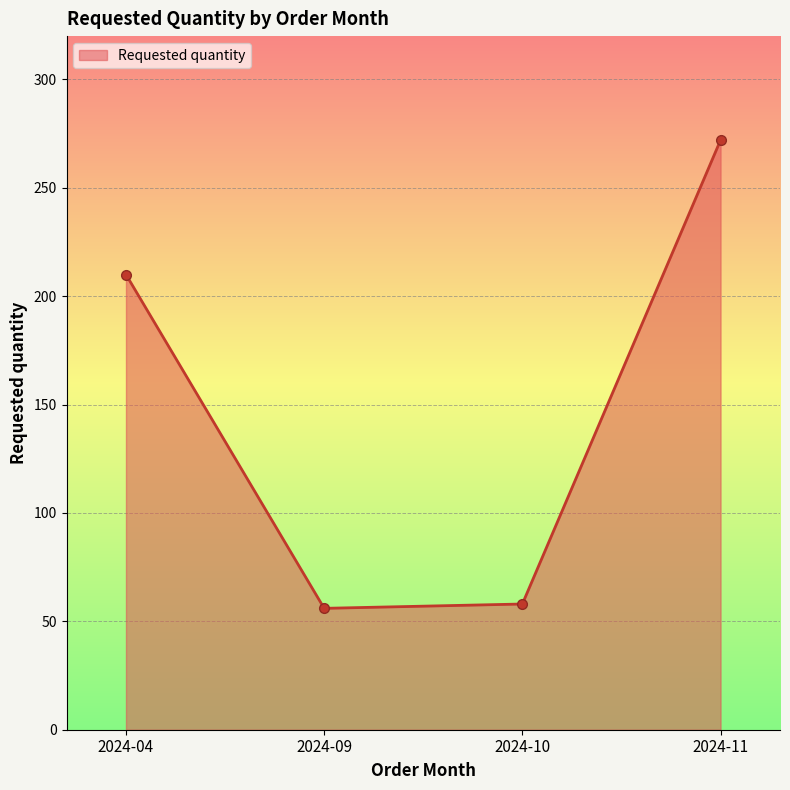

What is the change in value from 2024-04 to 2024-11?

+62